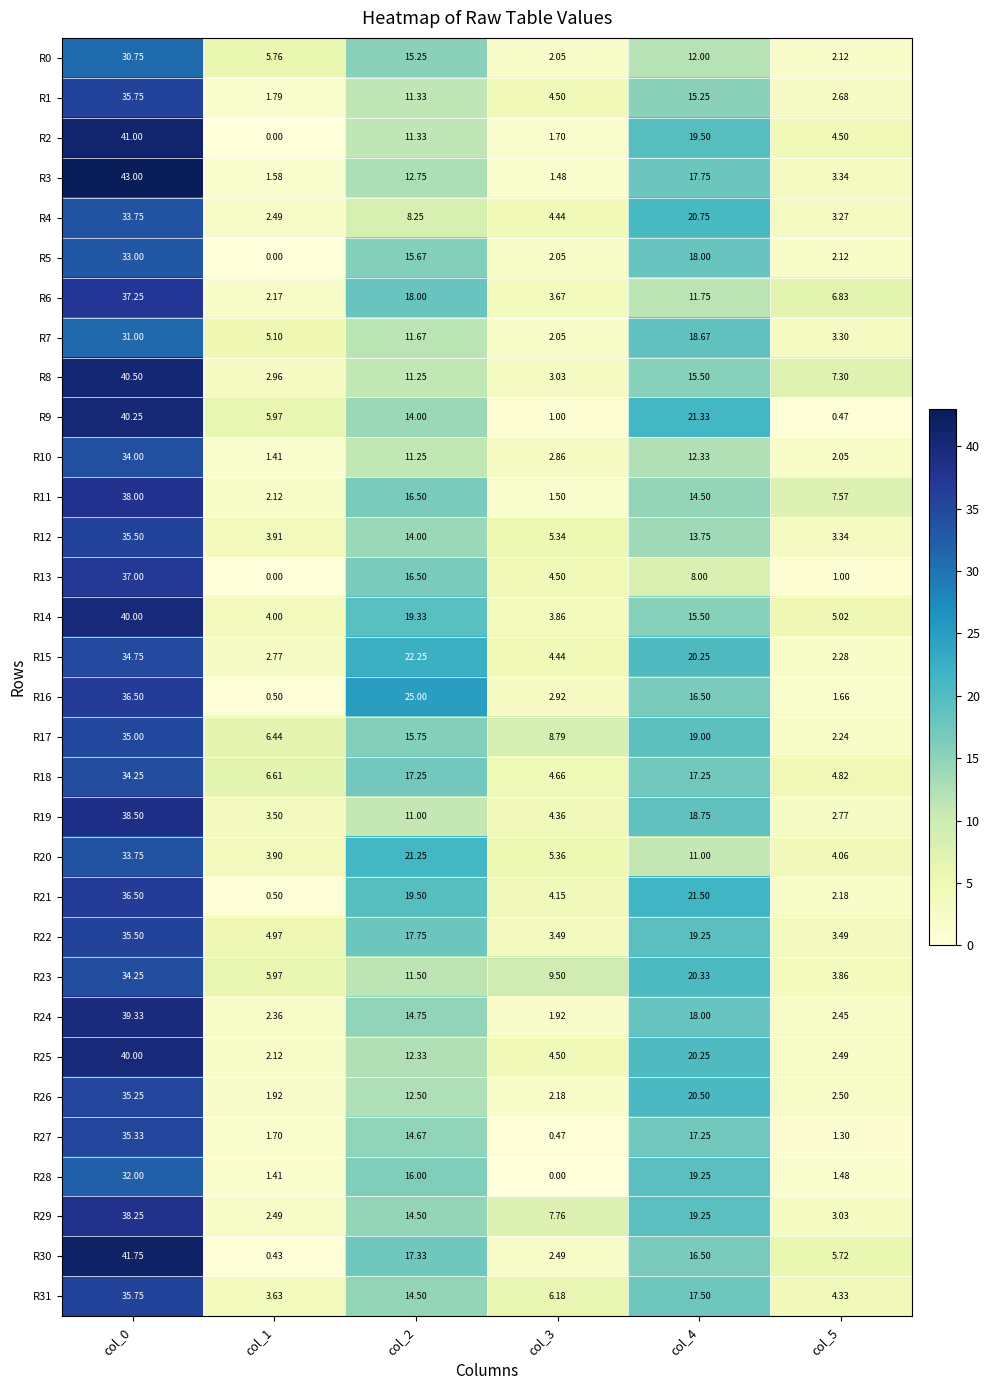

Is the value of R14 at col_5 greater than the value of R6 at col_1?

Yes